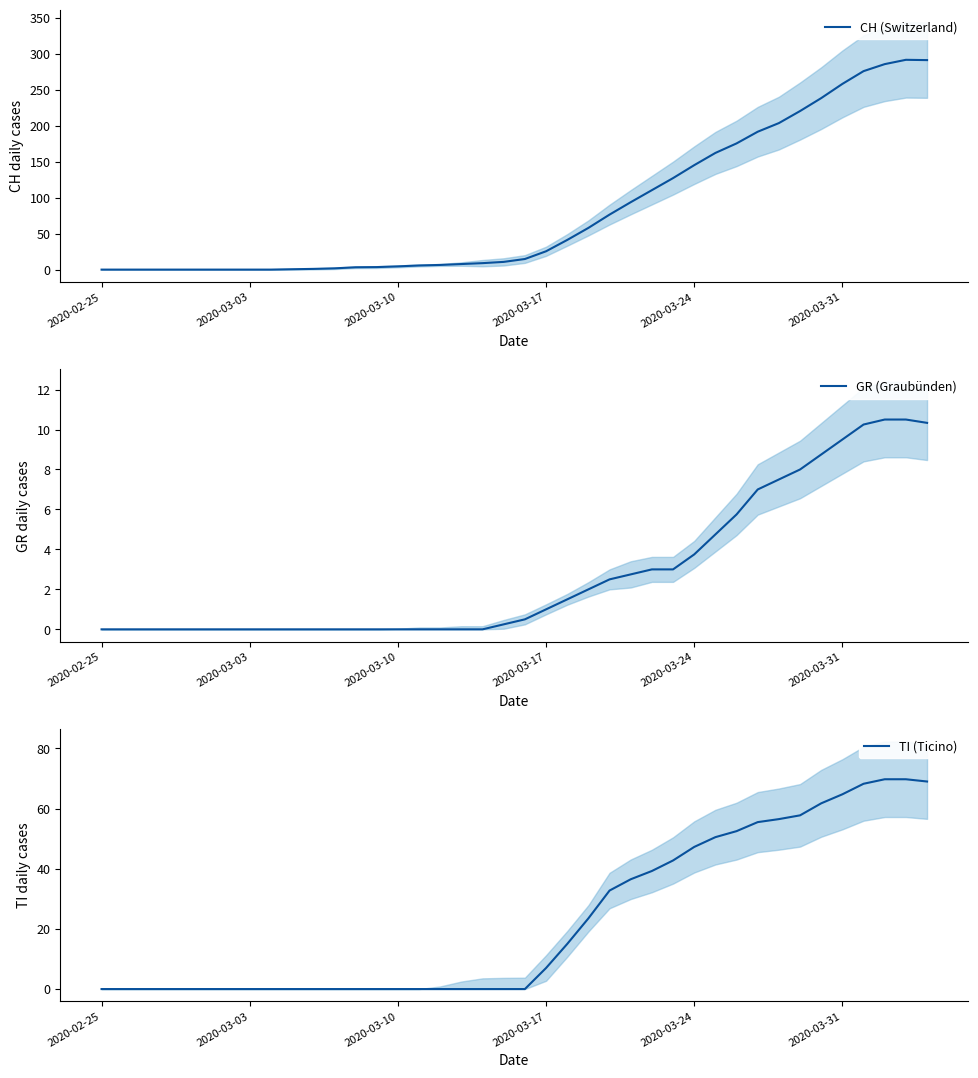

Rank the series by their maximum value, from highest to lowest.

CH (Switzerland), TI (Ticino), GR (Graubünden)